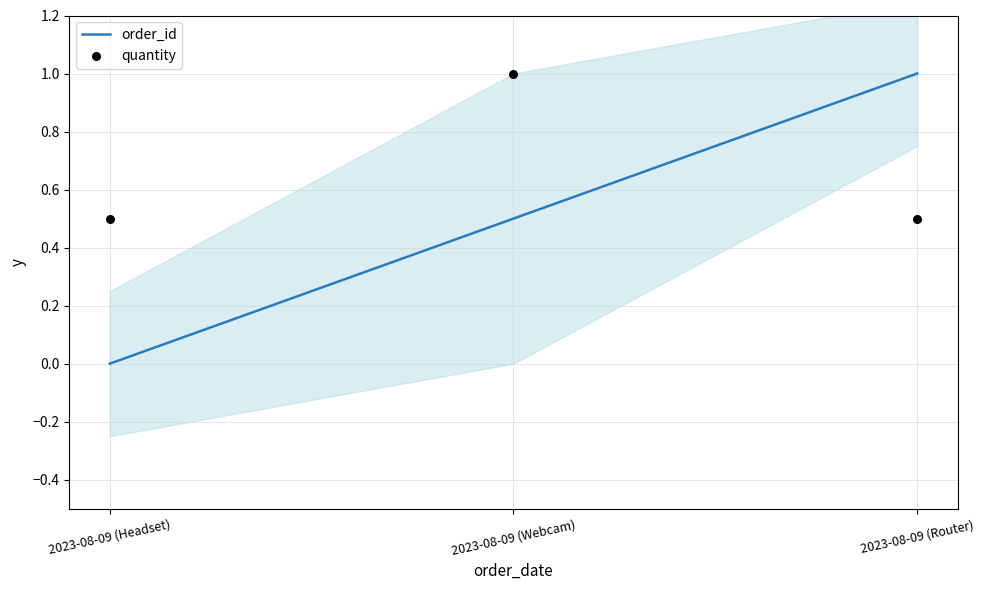

Which series has the largest total across all categories?

quantity